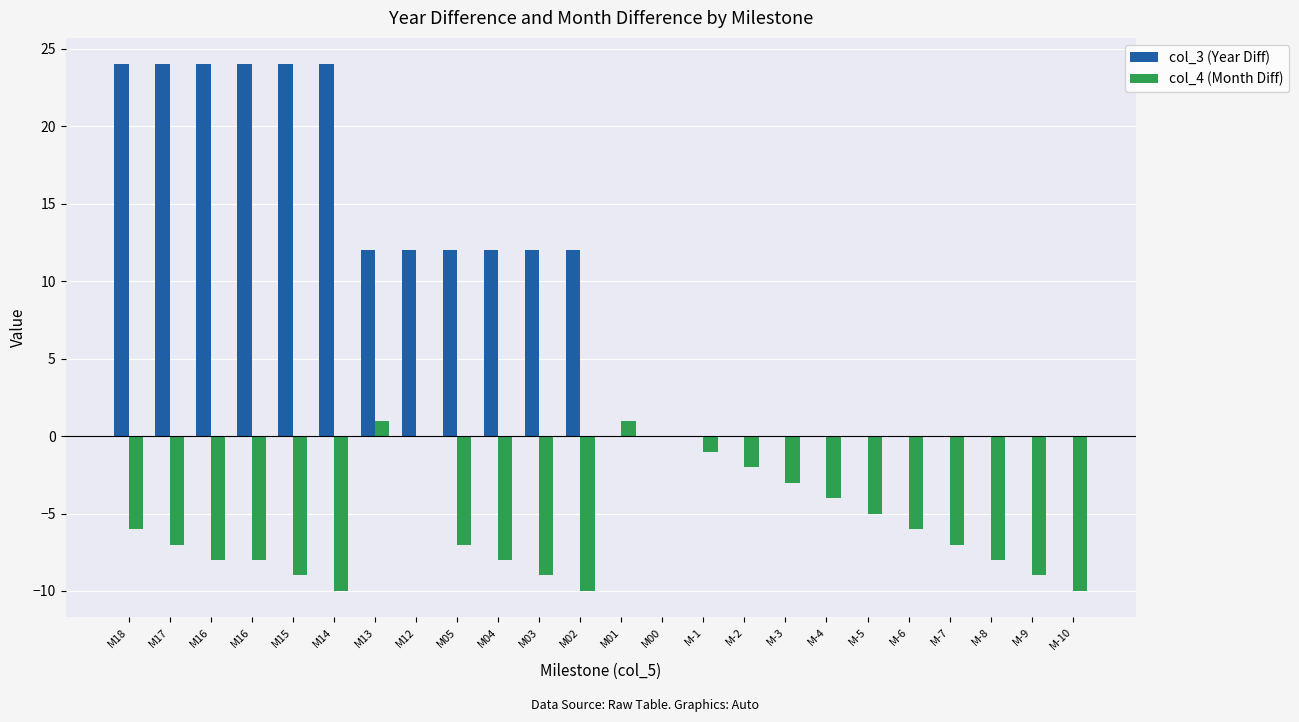

What are all the series names shown in the legend?

col_3 (Year Diff), col_4 (Month Diff)